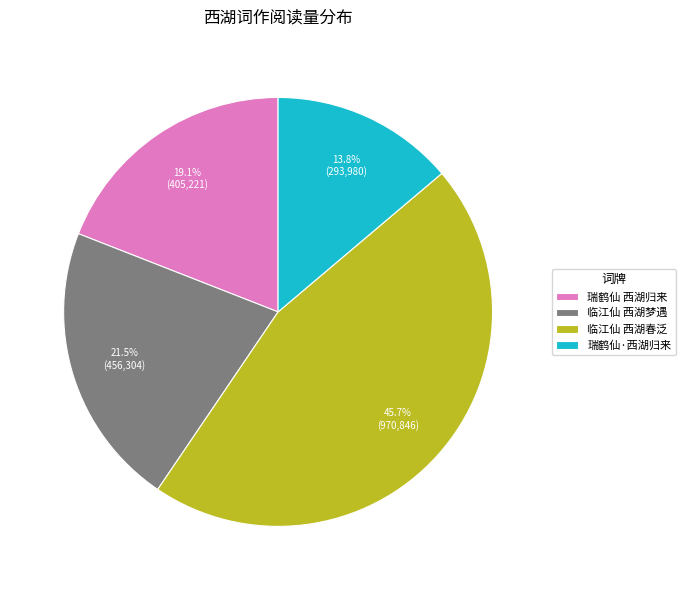

How many segments does this pie chart have?

4